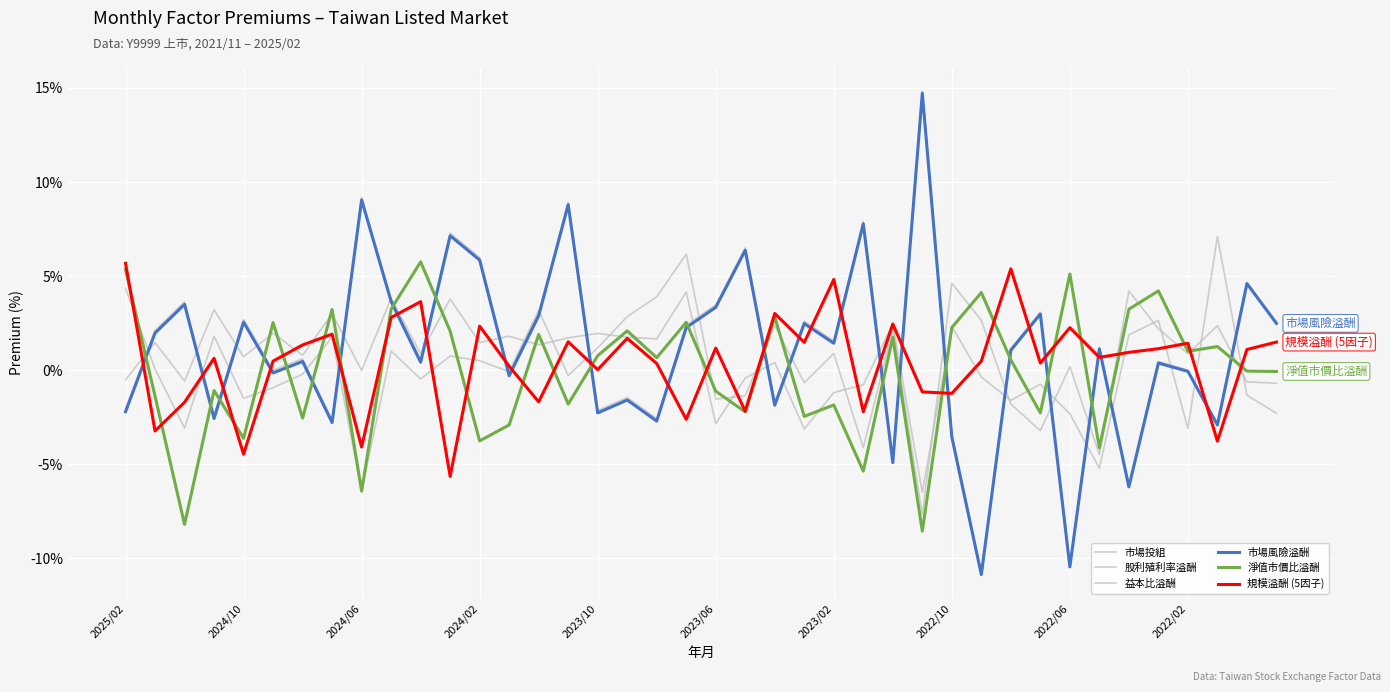

List the labels in order of 市場風險溢酬 value, smallest first.

29, 32, 34, 26, 28, 37, 2022/10, 18, 2024/02, 16, 2025/02, 22, 17, 13, 2023/06, 36, 35, 10, 2023/02, 30, 33, 24, 2024/10, 19, 23, 39, 2023/10, 14, 31, 20, 2024/06, 2022/02, 38, 12, 21, 11, 25, 15, 2022/06, 27